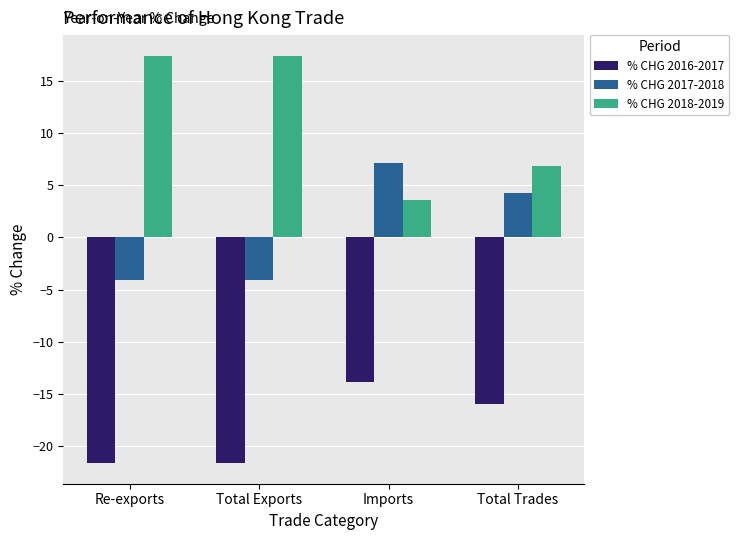

Where does the % CHG 2016-2017 series first go above -15?

Imports